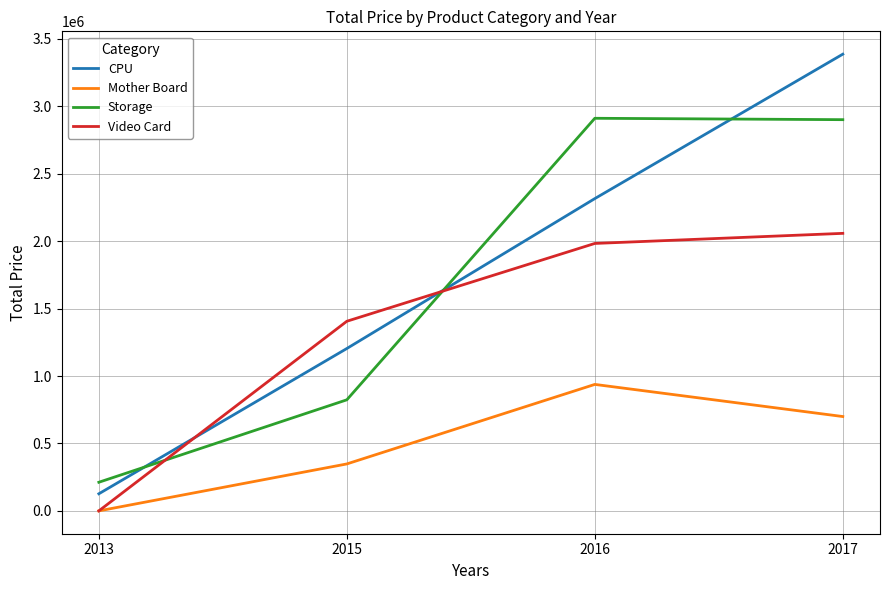

Which series has the largest total across all categories?

CPU